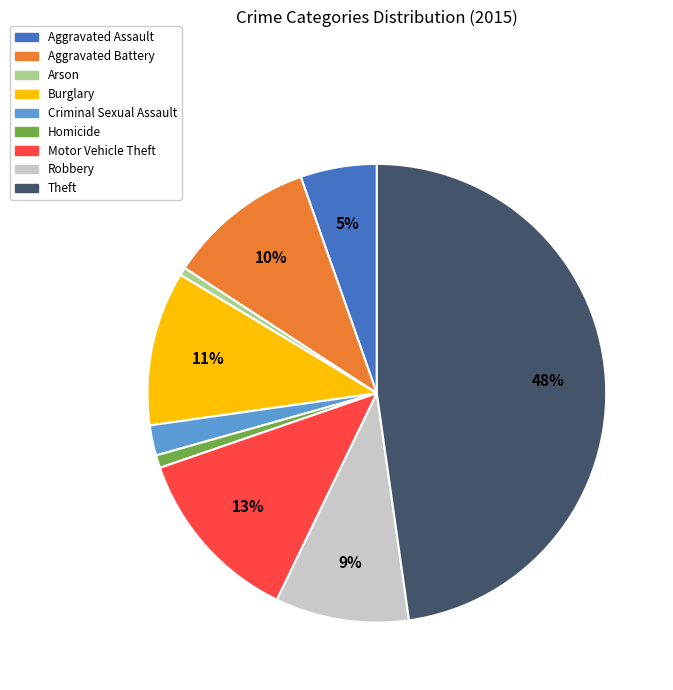

To the nearest percent, what is the average slice percentage?

11%